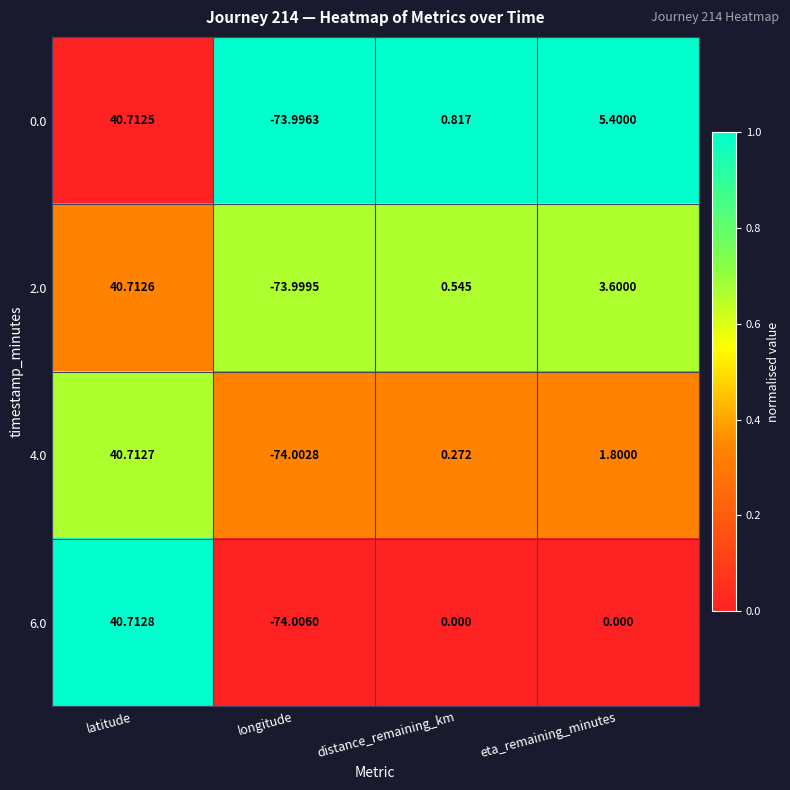

How many values in the 4.0 series are below 1?

2